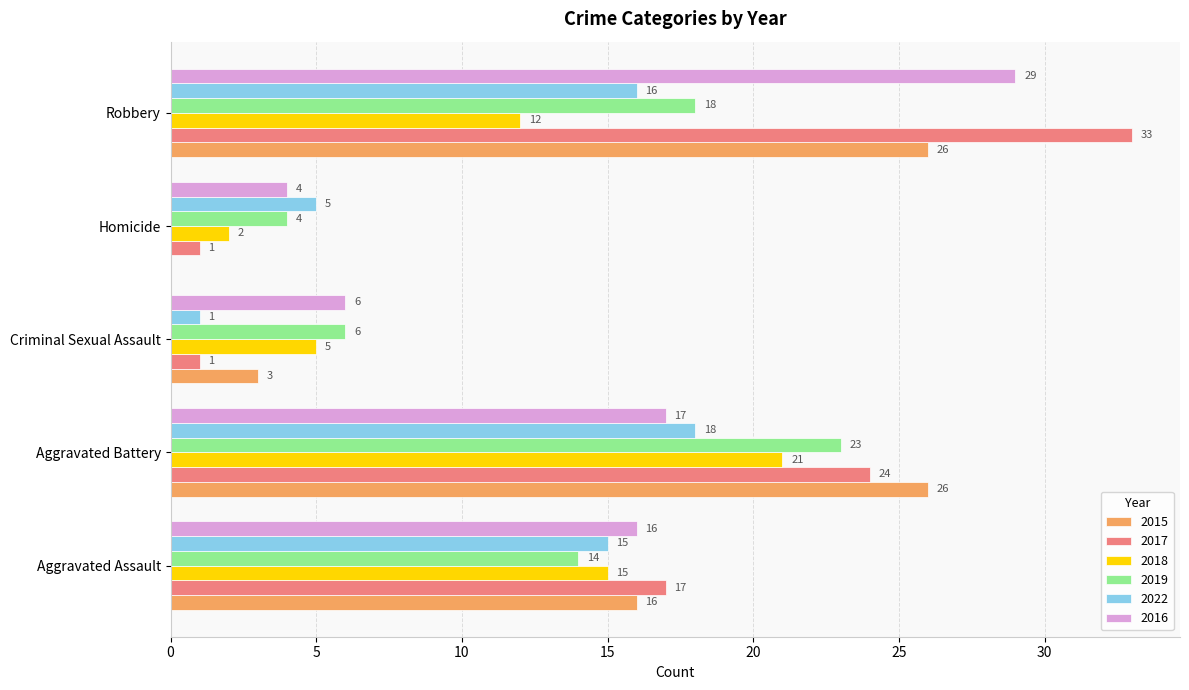

What is the maximum value shown in the chart?

33